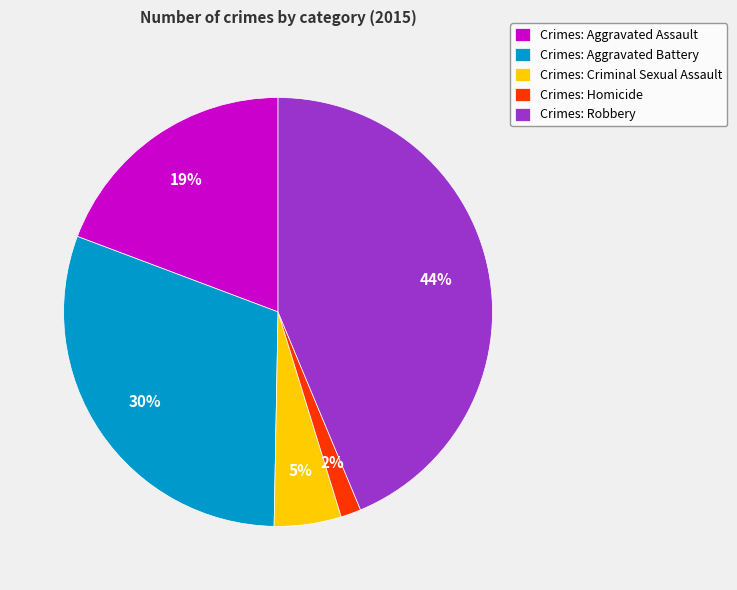

To the nearest percent, what is the difference between the largest and smallest slice percentages?

42%